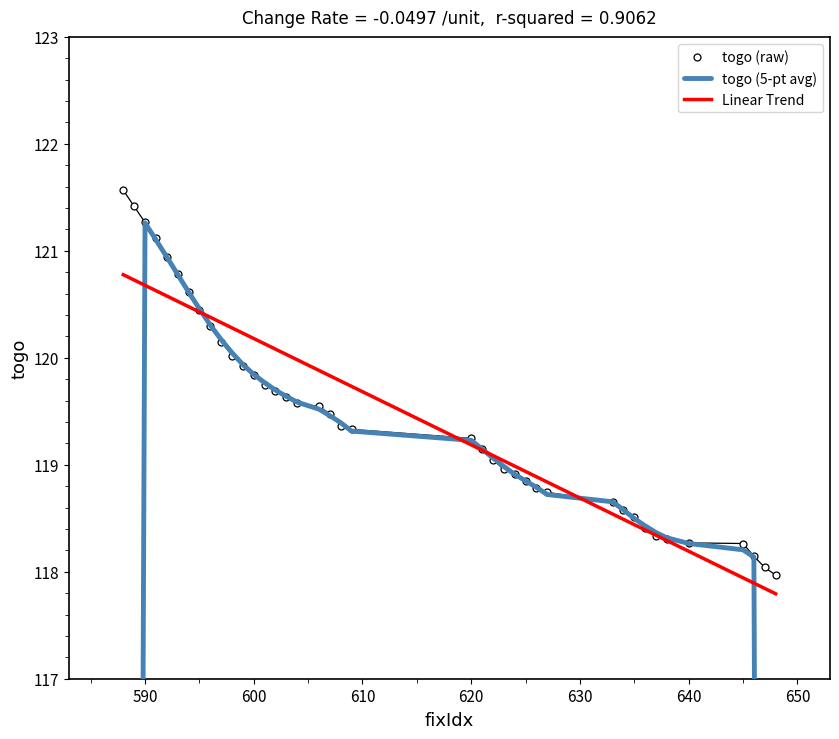

What is the lowest value of the Linear Trend series?

117.8